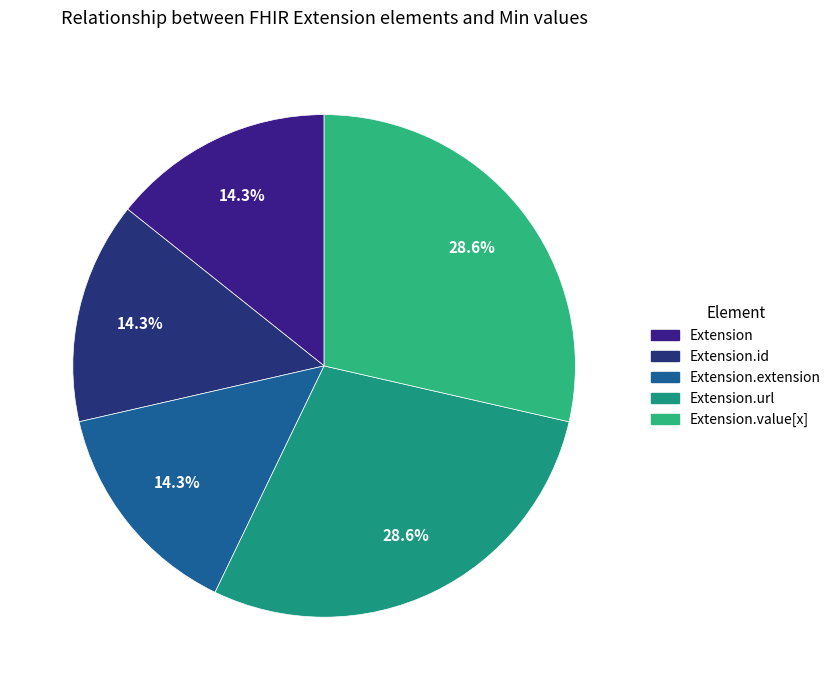

To the nearest percent, what is the average slice percentage?

20%